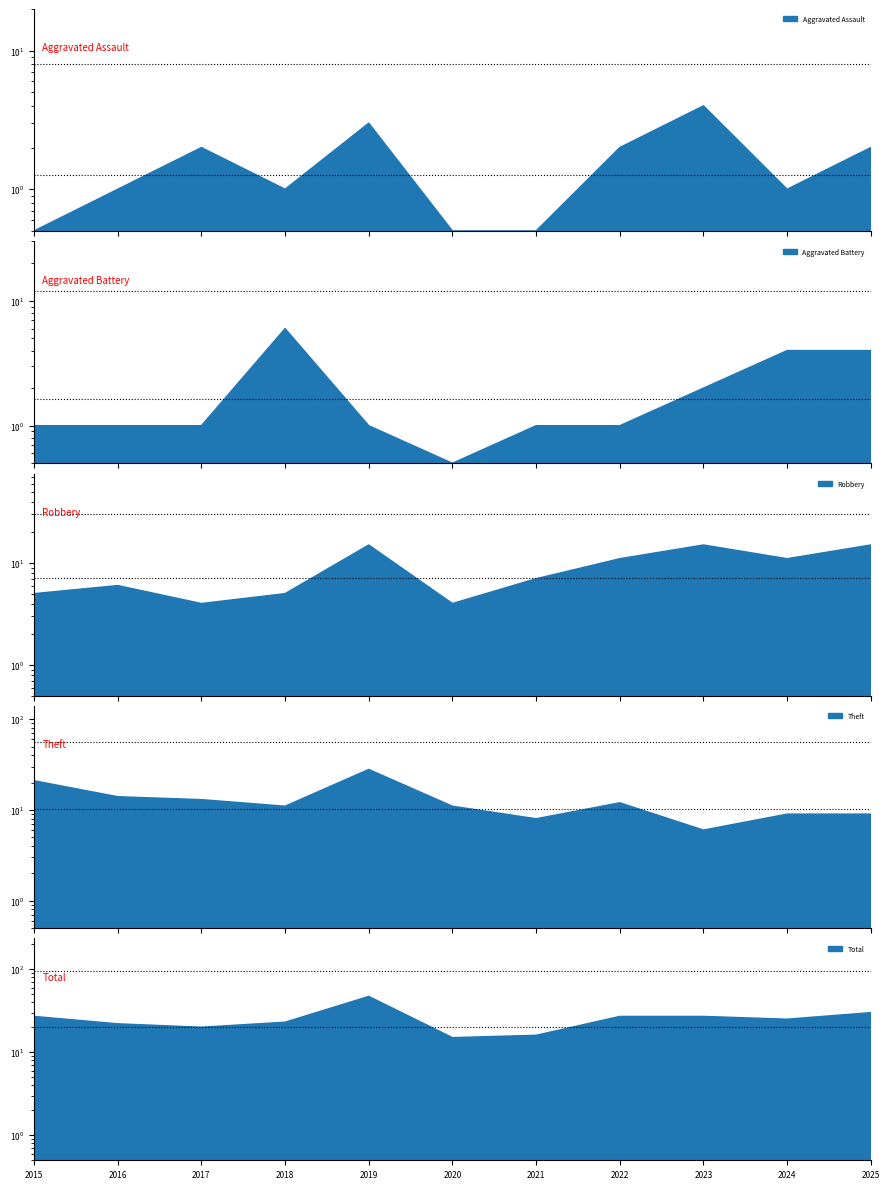

Reading left to right, extract all data points from this chart.

Aggravated Assault: 0.5	1.0	2.0	1.0	3.0	0.5	0.5	2.0	4.0	1.0	2.0
Aggravated Battery: 1.0	1.0	1.0	6.0	1.0	0.5	1.0	1.0	2.0	4.0	4.0
Robbery: 5.0	6.0	4.0	5.0	15.0	4.0	7.0	11.0	15.0	11.0	15.0
Theft: 21.0	14.0	13.0	11.0	28.0	11.0	8.0	12.0	6.0	9.0	9.0
Total: 27.0	22.0	20.0	23.0	47.0	15.0	16.0	27.0	27.0	25.0	30.0